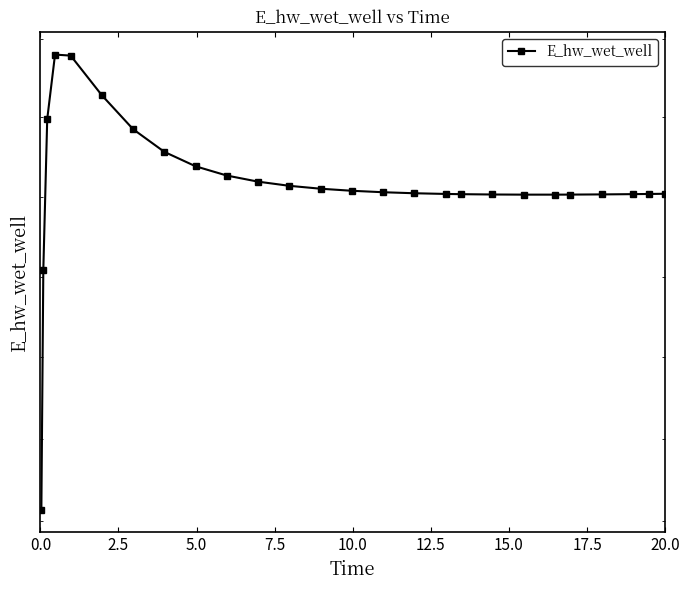

What is the average value?

133156.0